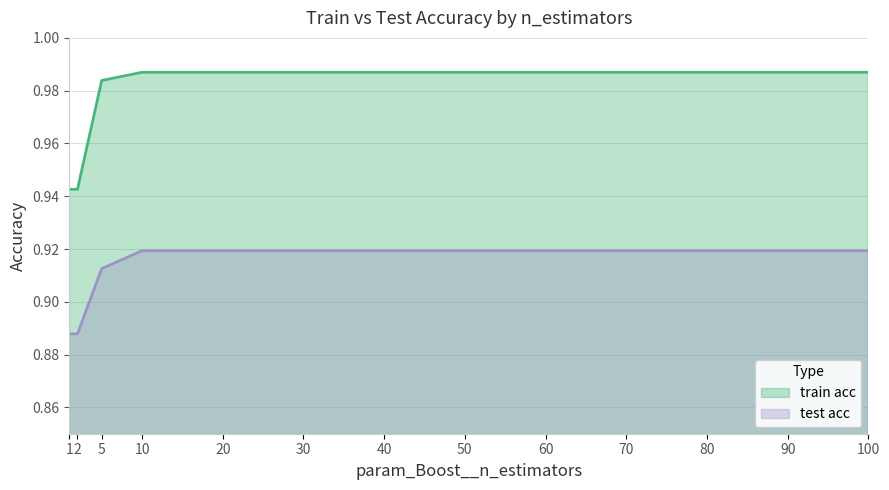

Is it true that train acc equals 1.3 at 5?

False